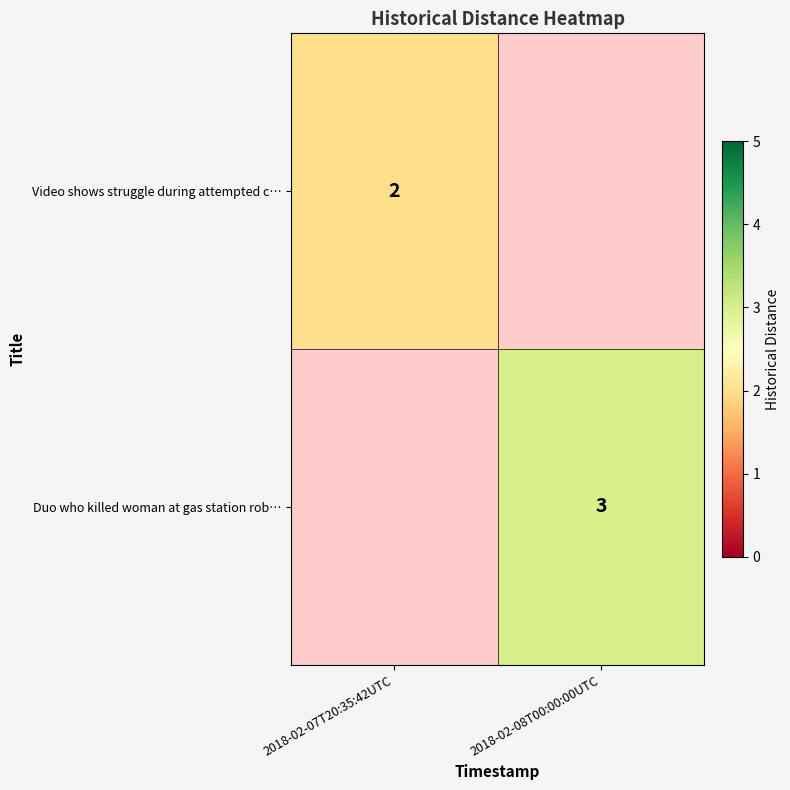

What is the spread (max minus min) of values at 2018-02-08T00:00:00UTC?

3